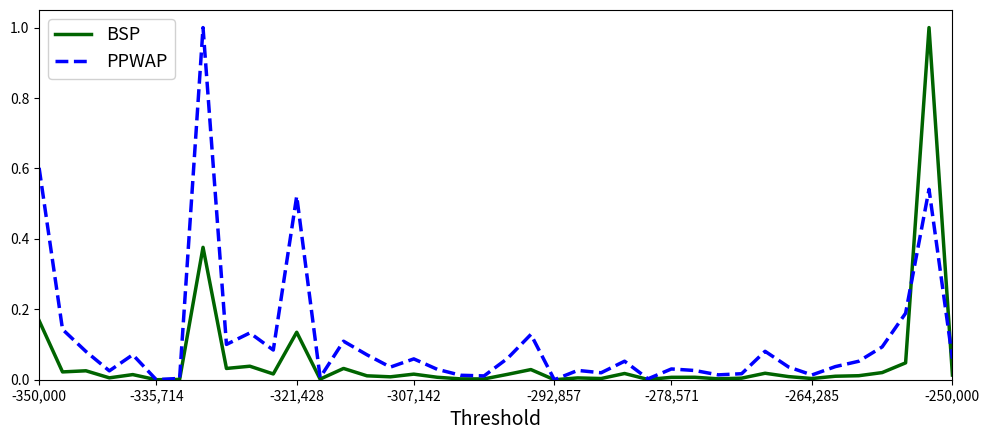

Which series has the largest total across all categories?

PPWAP